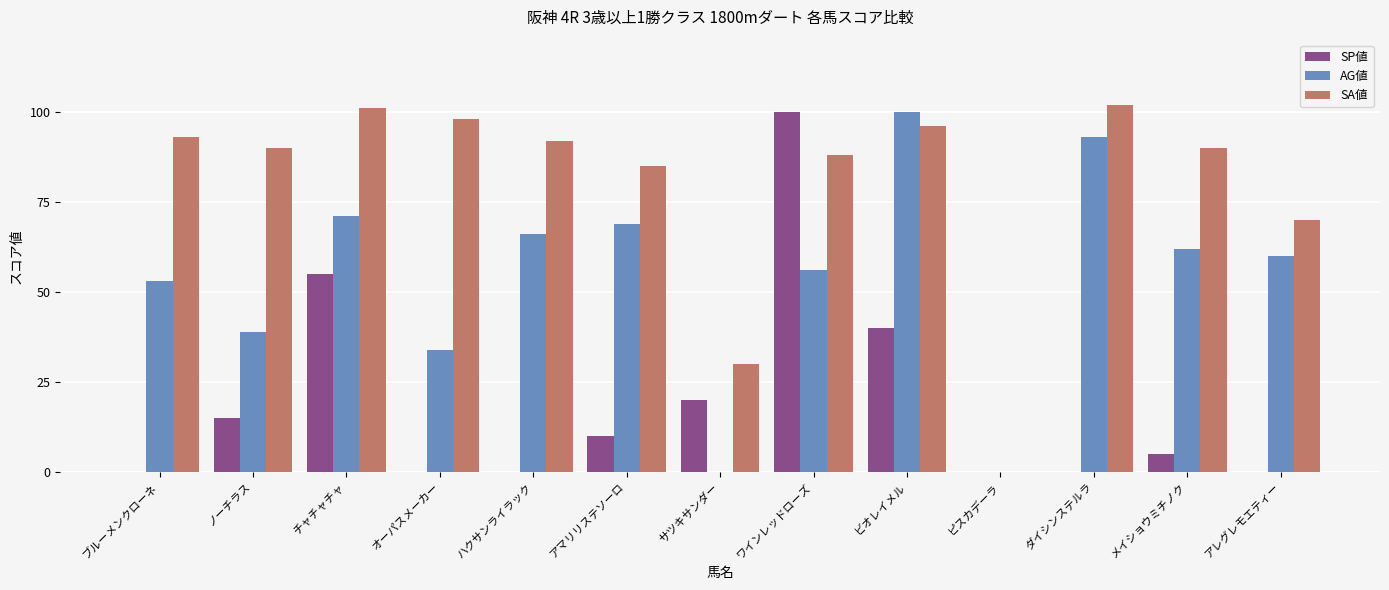

What is the sum of the SP値 values at アマリリステソーロ and ハクサンライラック?

10